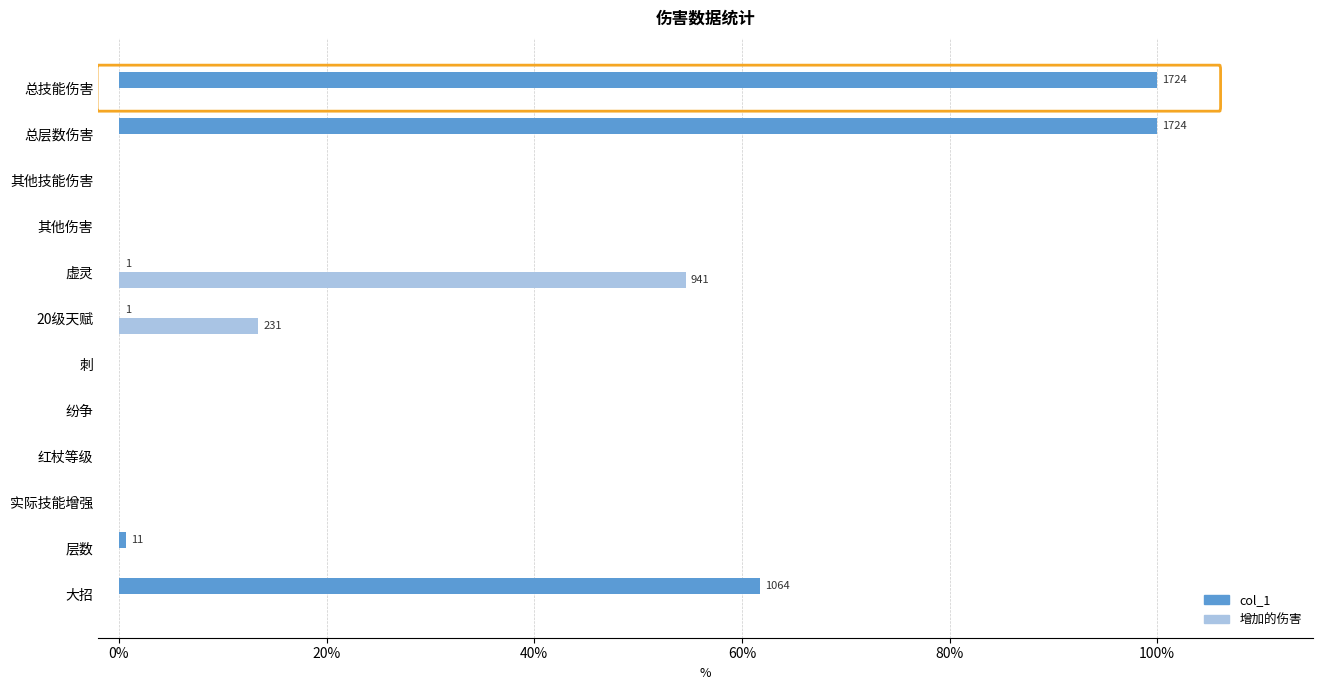

Which series changed the most between 实际技能增强 and 总技能伤害?

col_1